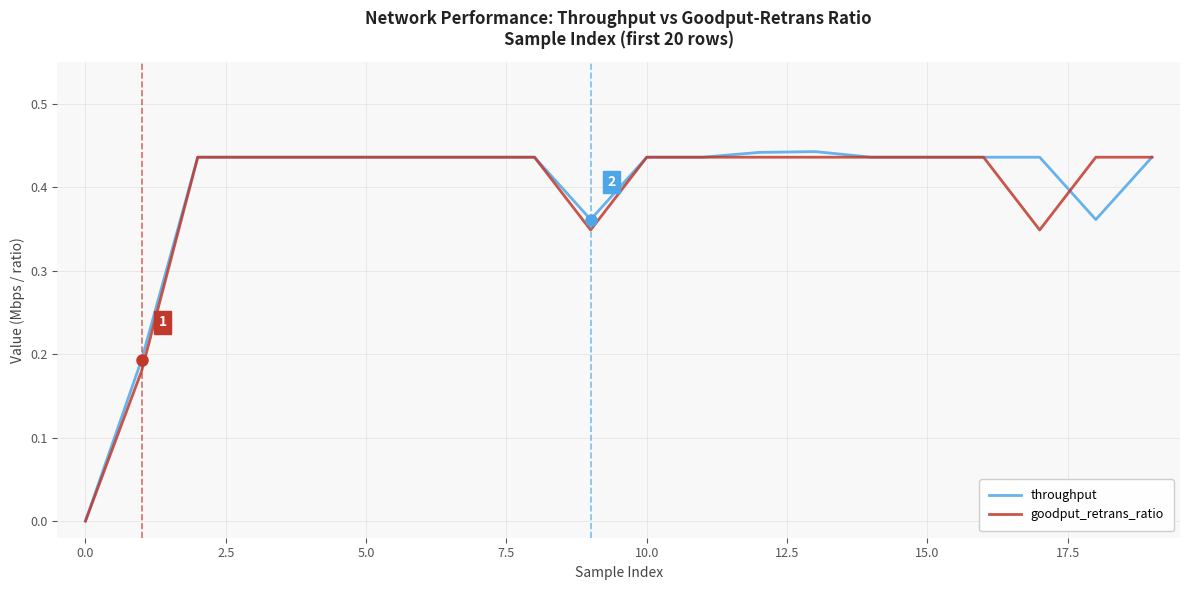

What is the average value of the throughput series?

0.4